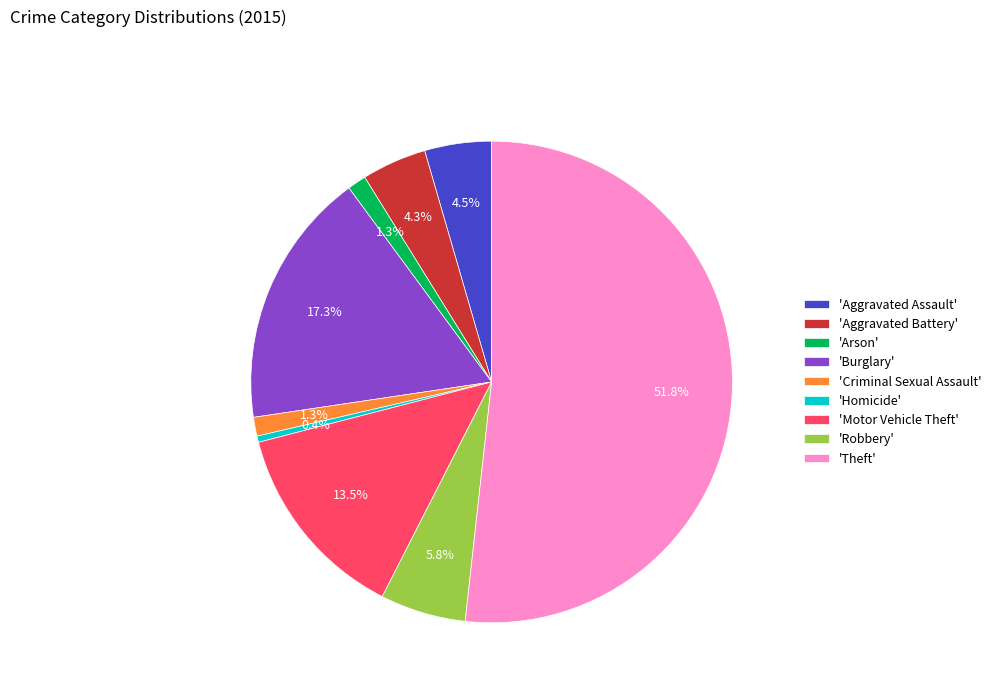

What is the total percentage of 'Aggravated Battery' and 'Arson'?

5.6%